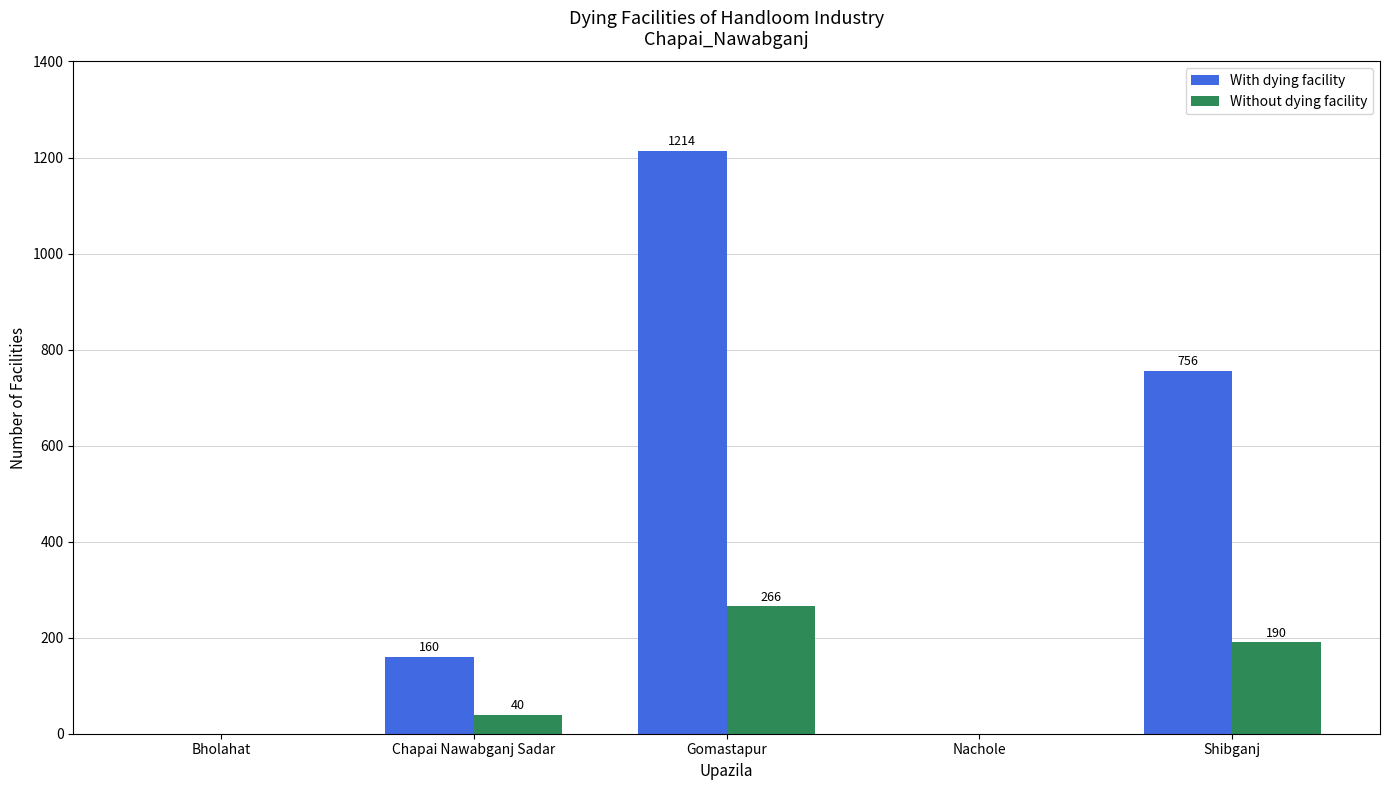

How many positive values does the Without dying facility series have?

3